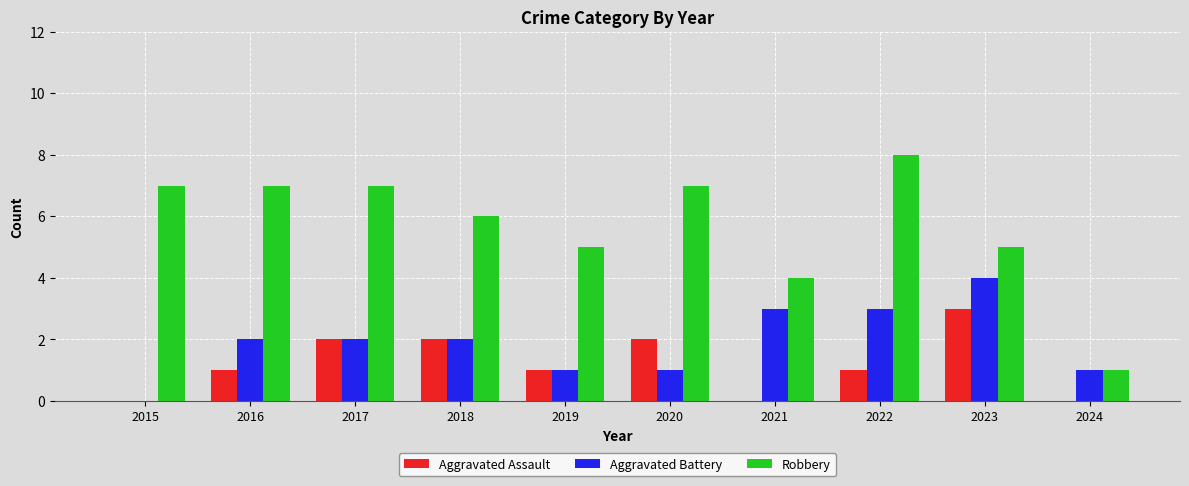

The Aggravated Assault series shows 5 at 2023. True or false?

False